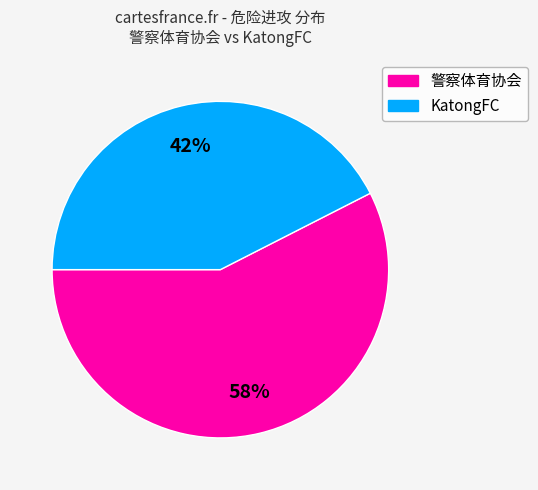

Count the number of slices in the pie.

2